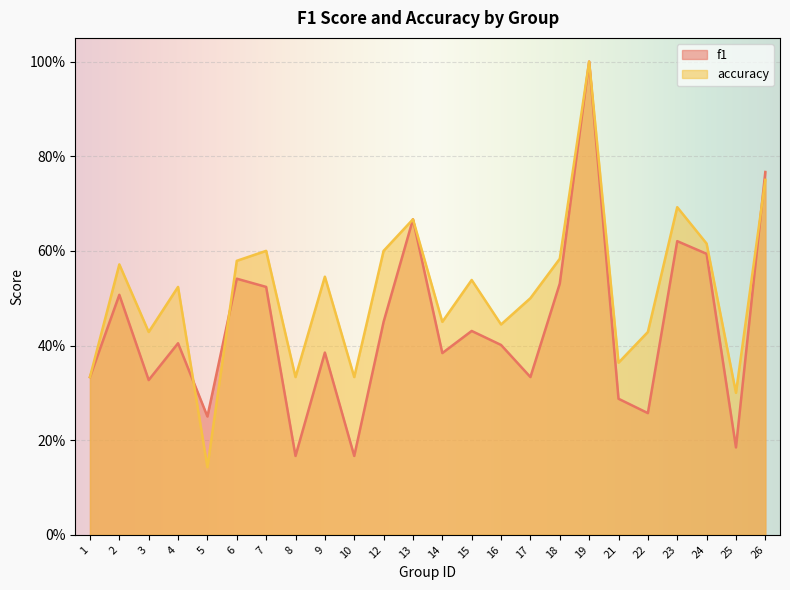

At which category does f1 reach its first local valley?

3